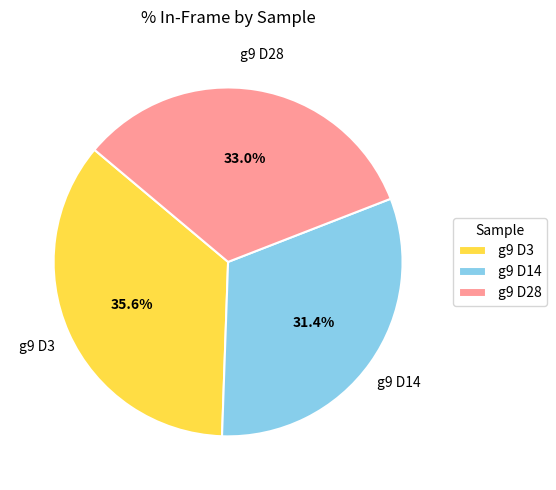

Does any single category account for the majority?

No